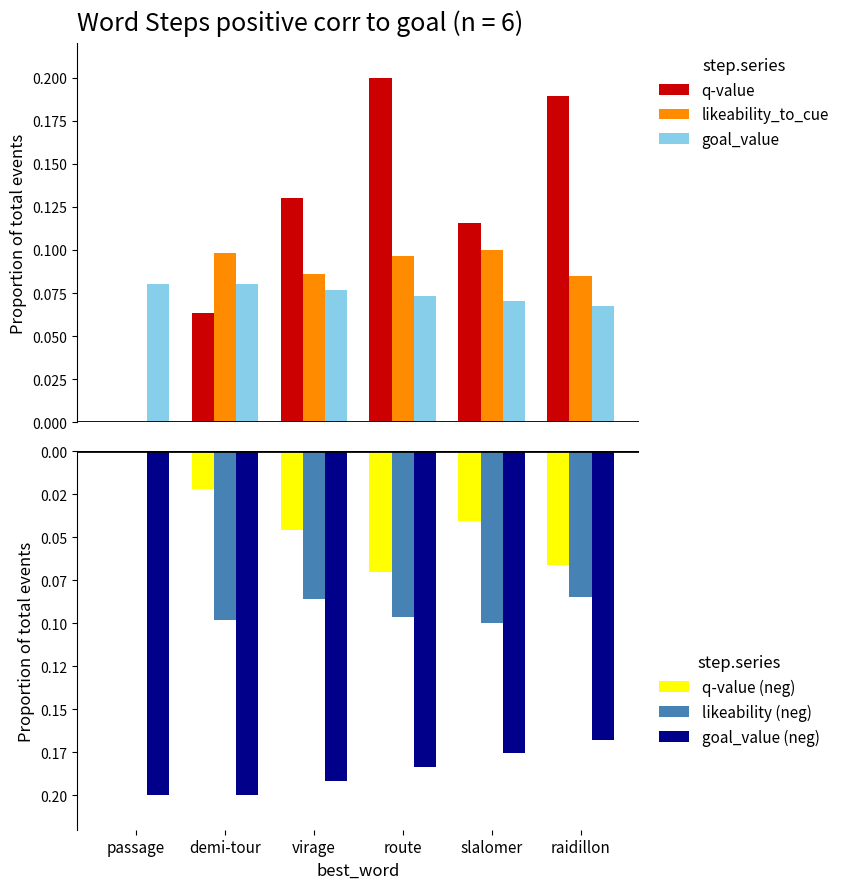

What is the difference between the maximum and second lowest values in the q-value series?

0.1